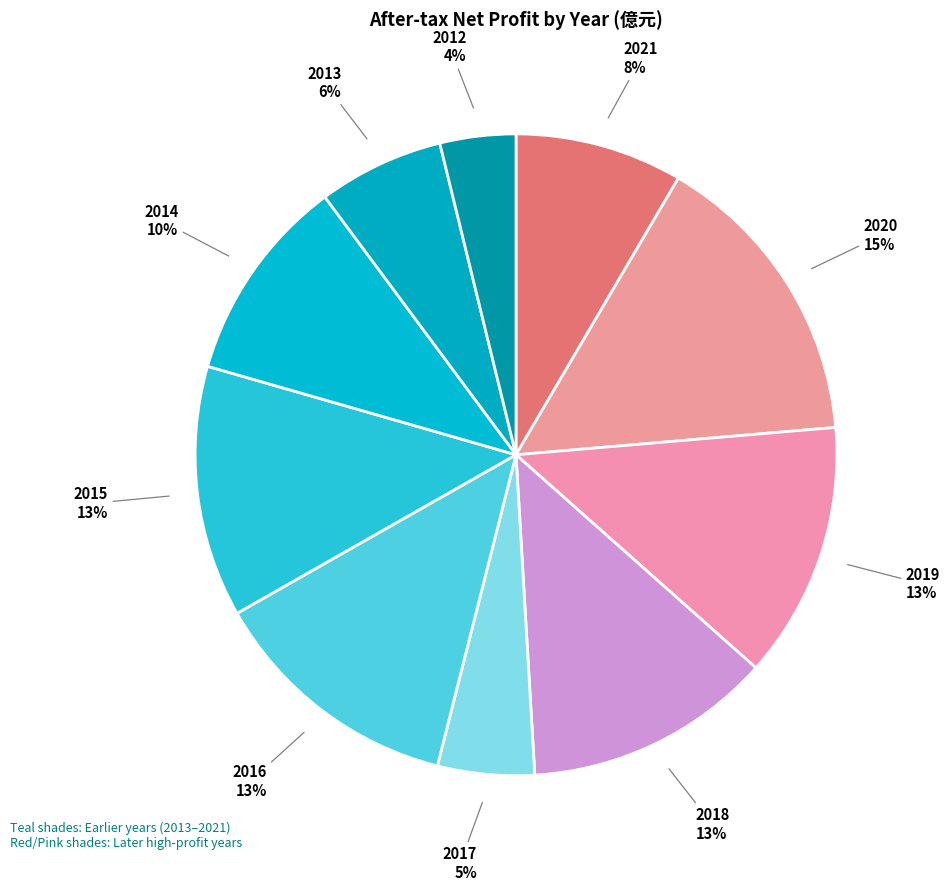

Count the number of slices in the pie.

10